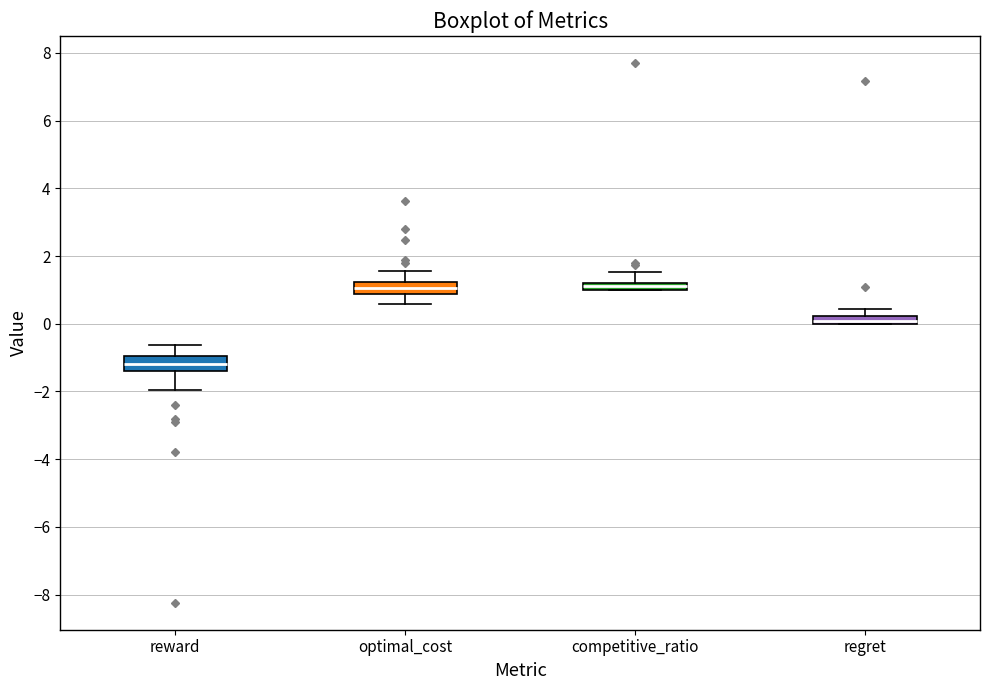

Where does the upper whisker of the box for regret end on the y-axis? The values are not printed on the chart, so give them approximately, as read against the axis.

0.4